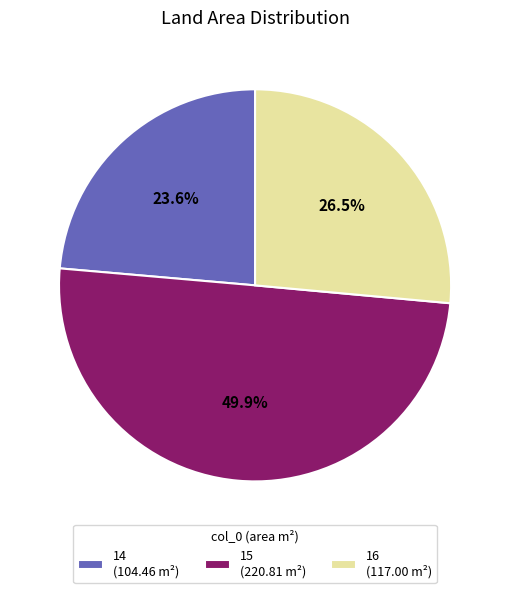

Combined, what portion of the pie is 15 and 16?

76.4%